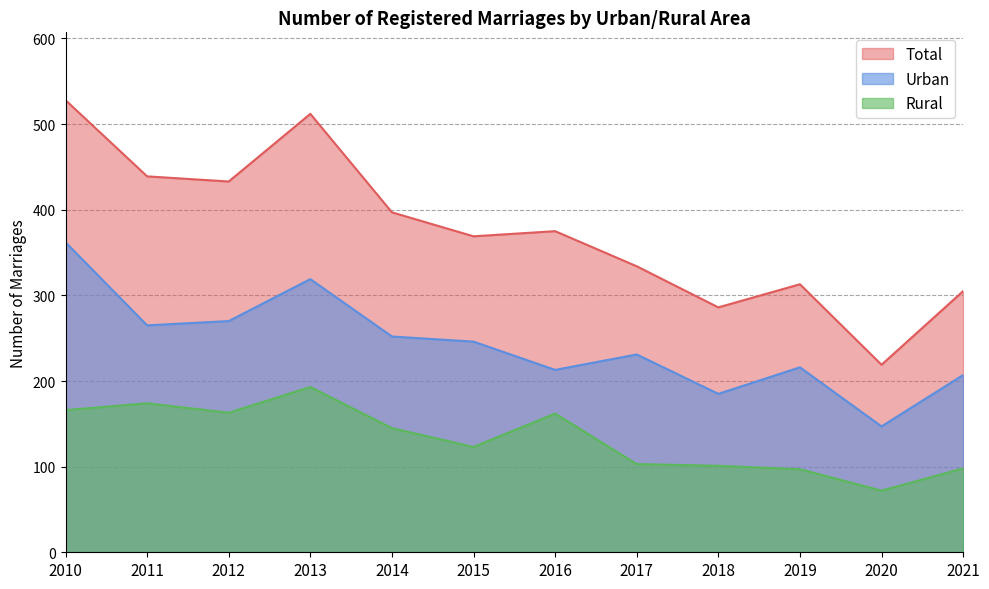

What is the approximate value of Urban at 2012?

270